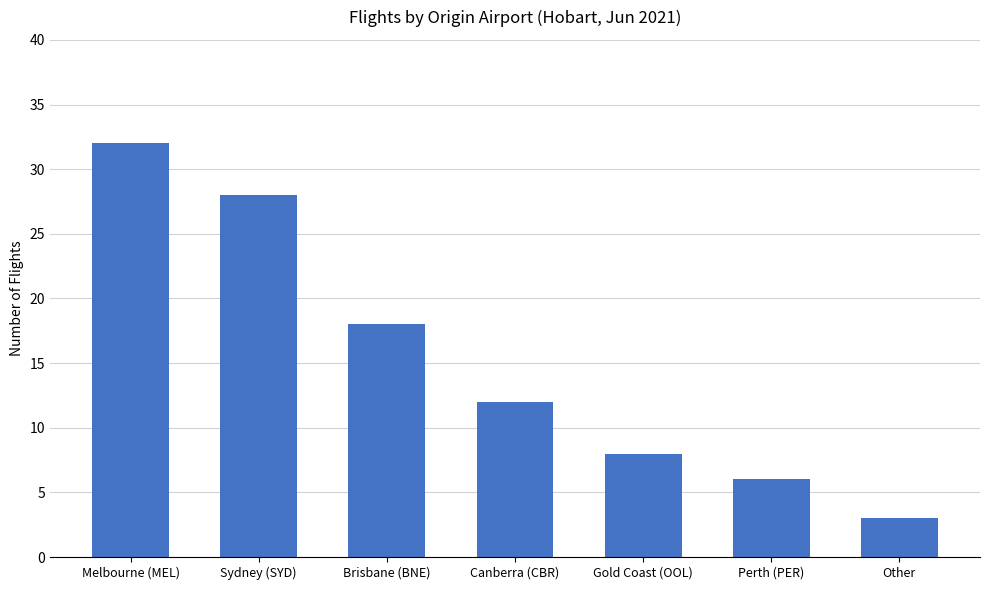

Read the value at Sydney (SYD).

28